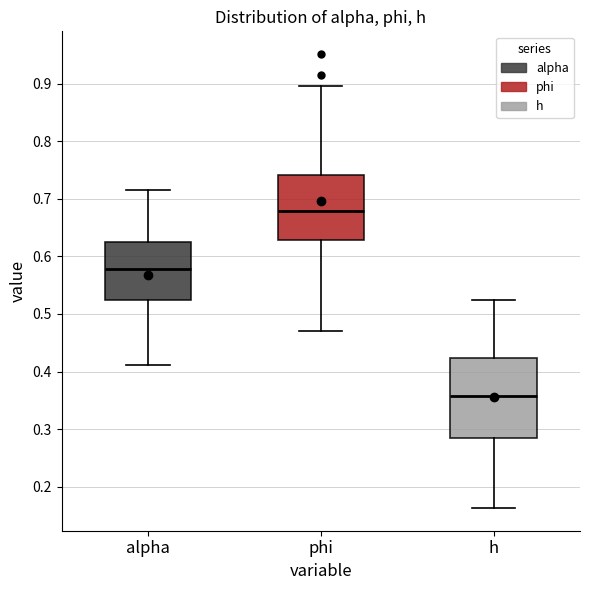

Reading left to right, read every box against the y-axis: the position of its median line, the range the box covers, and the ends of its whiskers. The values are not printed on the chart, so give them approximately, as read against the axis.

alpha: median 0.58, box 0.52 to 0.63, whiskers 0.41 to 0.72
phi: median 0.68, box 0.63 to 0.74, whiskers 0.47 to 0.90
h: median 0.36, box 0.29 to 0.42, whiskers 0.16 to 0.52